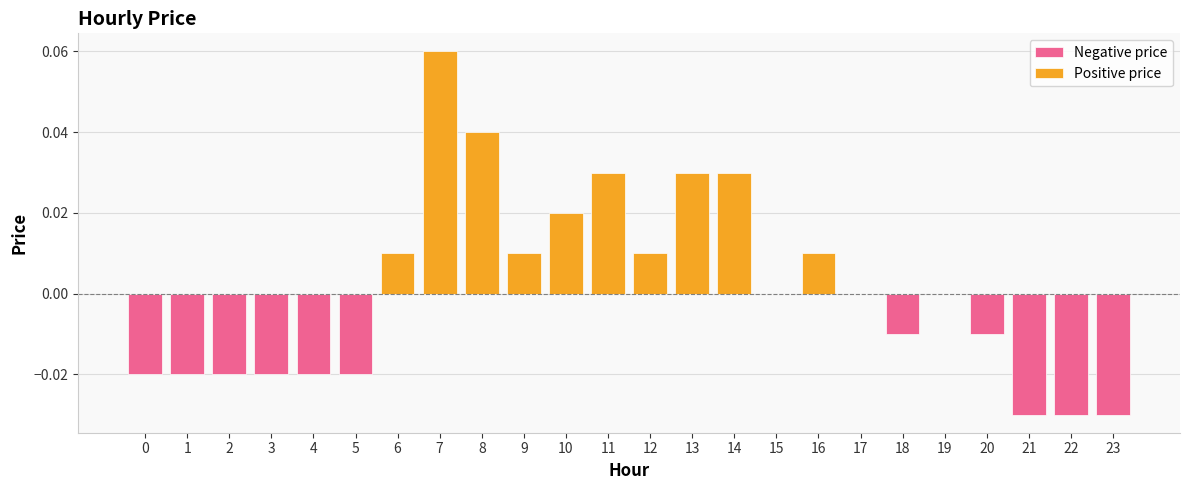

What is the maximum value shown in the chart?

0.1